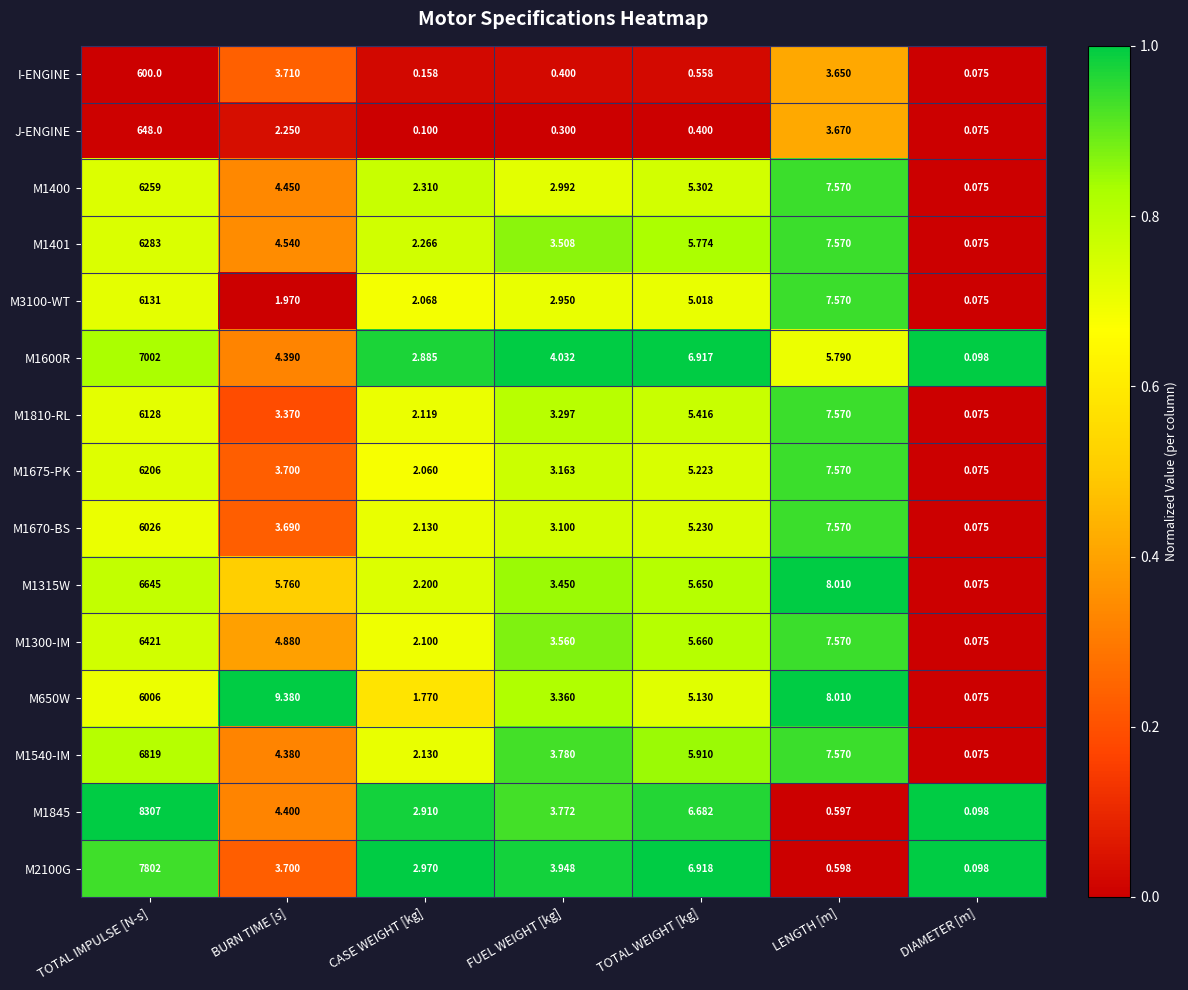

At which category is the sum across all series the highest?

TOTAL IMPULSE [N-s]